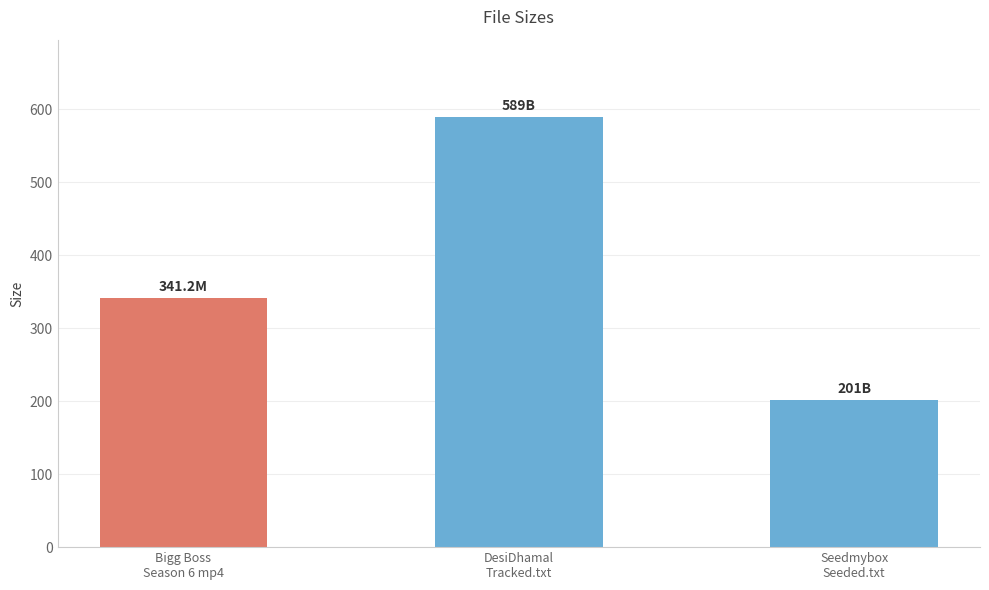

How many bars are there in total?

3